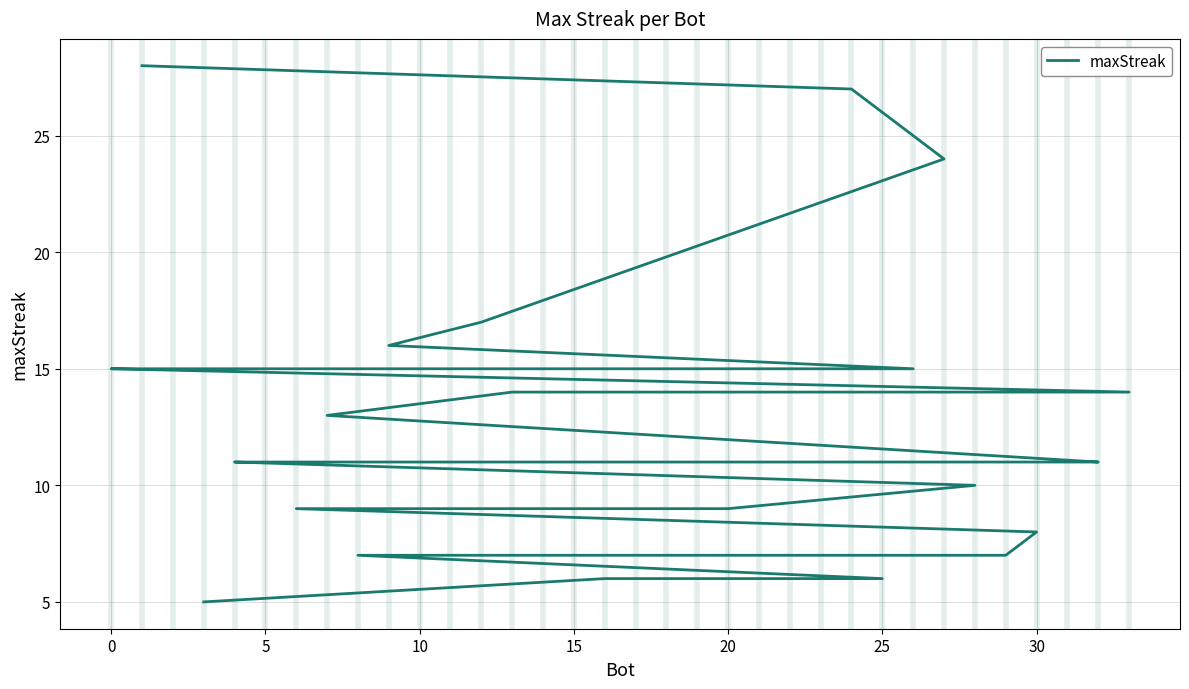

What is the value of the 7th point from the left?

15